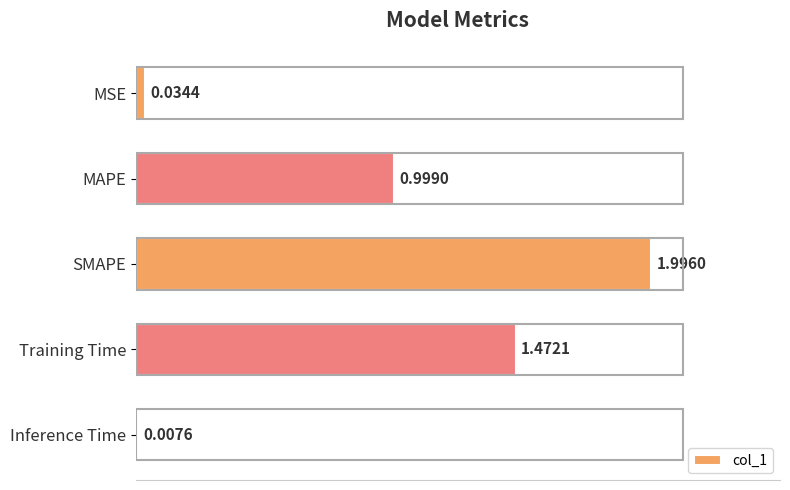

At which category does the chart reach its minimum across all series?

Inference Time